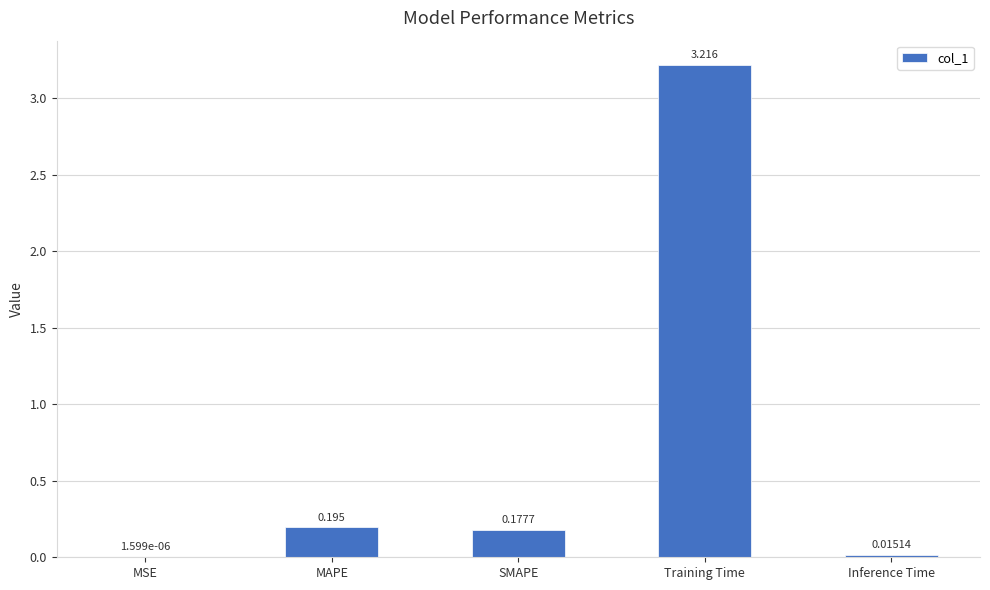

At which category does the chart reach its peak across all series?

Training Time